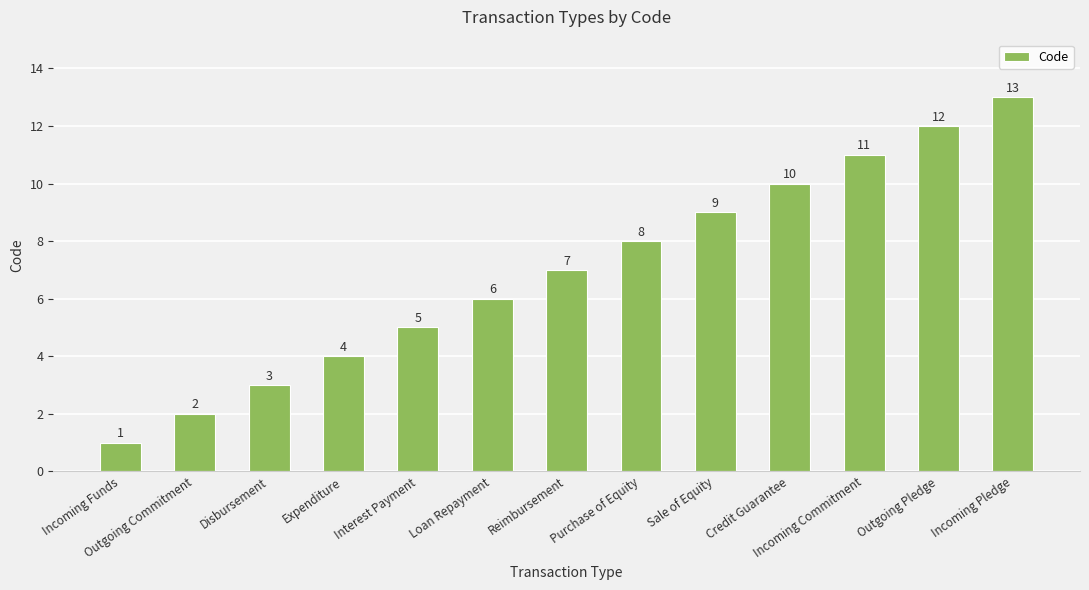

True or false: the data shows 12 at Sale of Equity.

False